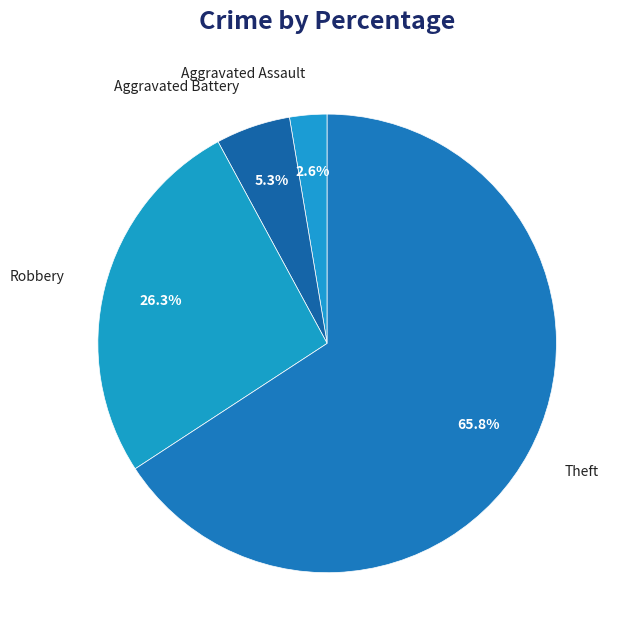

Between Theft and Aggravated Assault, which is larger?

Theft